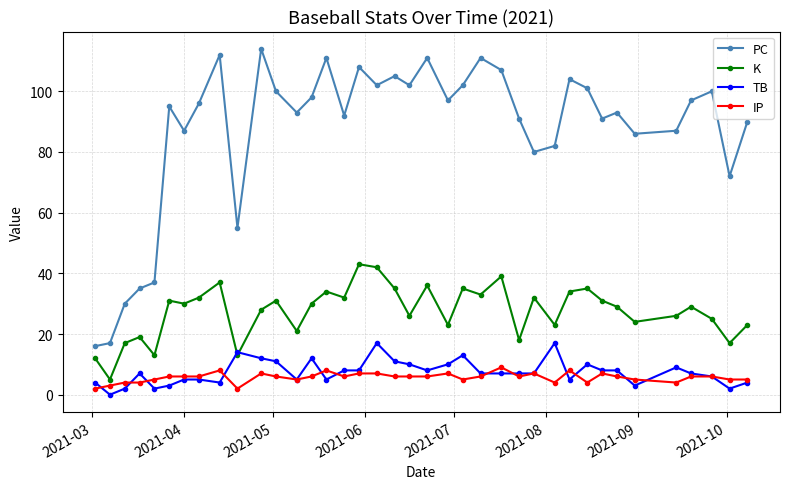

What is the difference between the maximum and minimum values in the K series?

38